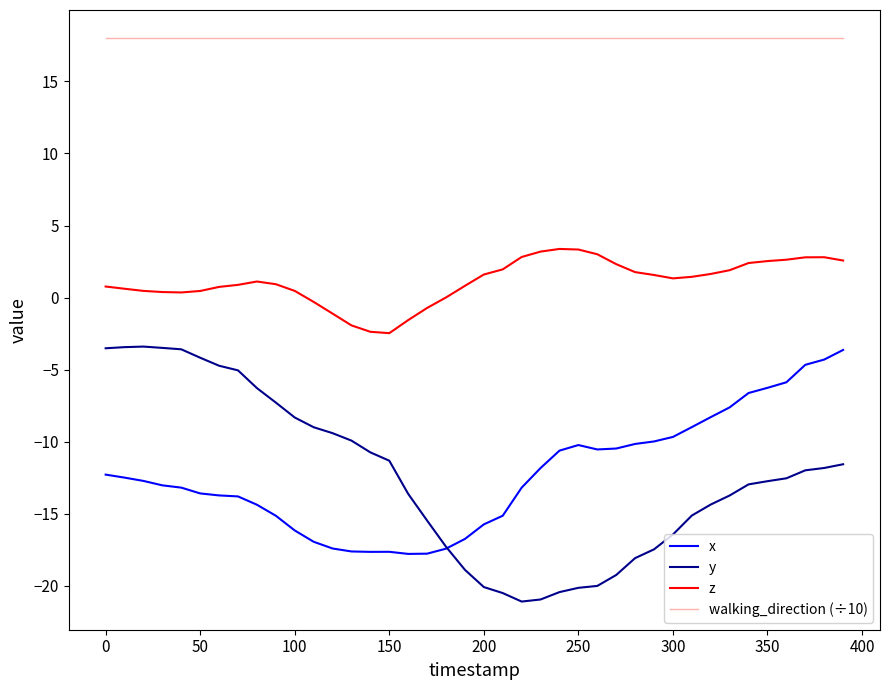

Which series has the largest total across all categories?

walking_direction (÷10)